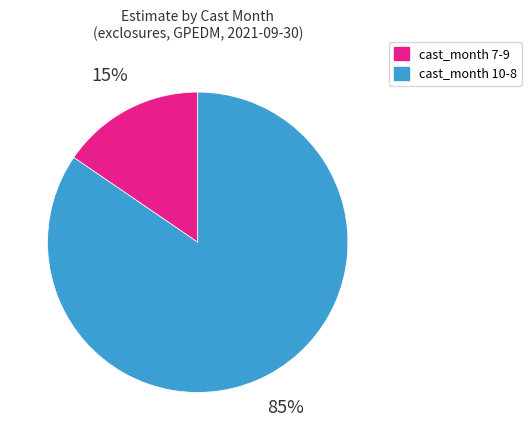

Is there a majority slice in this chart?

Yes